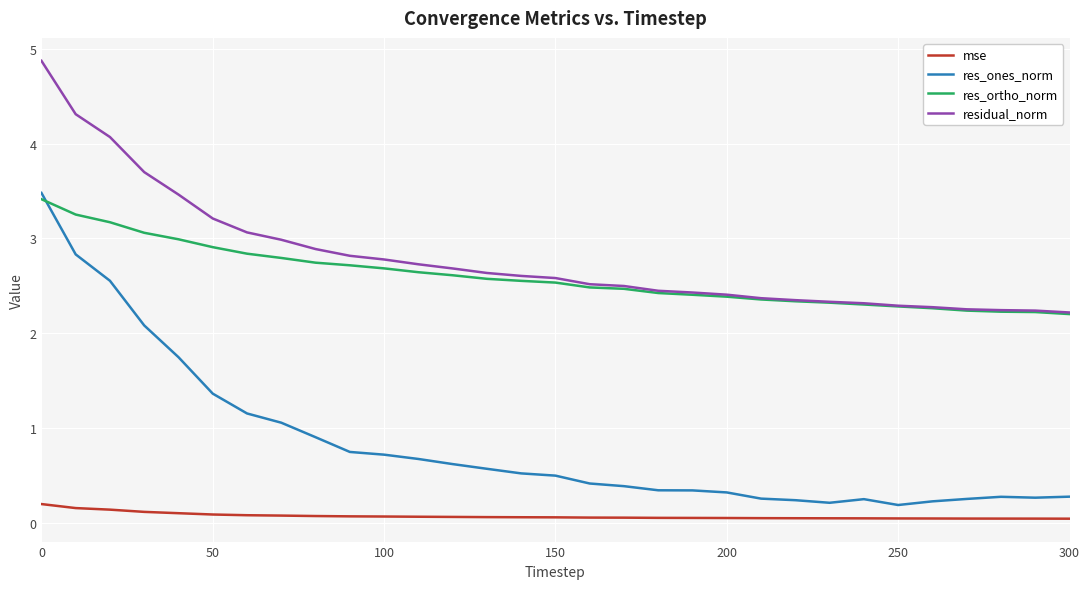

What is the average value of the residual_norm series?

2.8